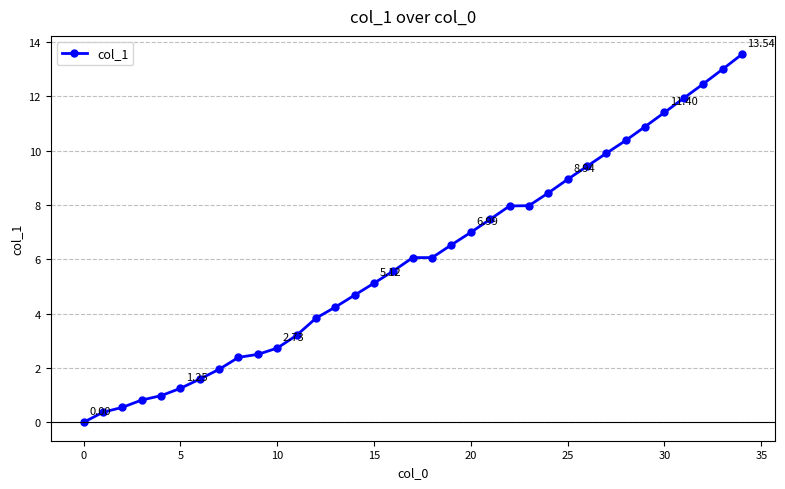

Count the number of values greater than 6.

18